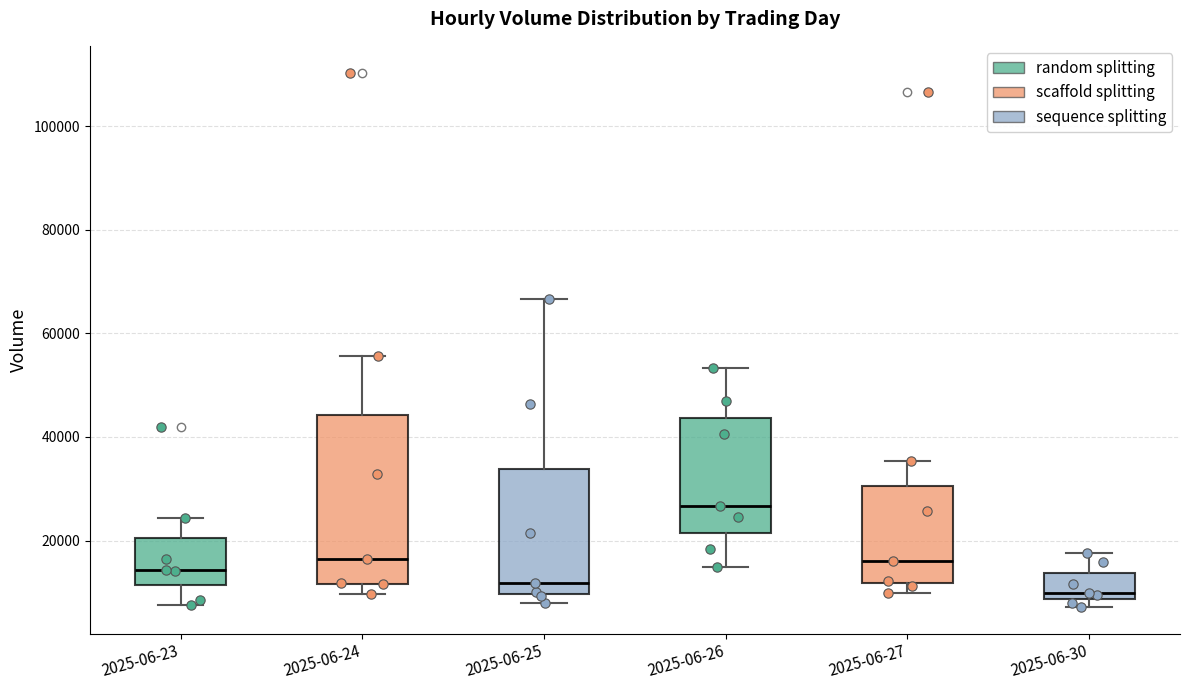

Reading left to right, transcribe this box plot: for each box, give where its median line is, the range the box spans, and where its two whiskers end, as read against the y-axis. The values are not printed on the chart, so give them approximately, as read against the axis.

2025-06-23: median 14000, box 12000 to 20000, whiskers 8000 to 24000
2025-06-24: median 16000, box 12000 to 44000, whiskers 10000 to 56000
2025-06-25: median 12000, box 10000 to 34000, whiskers 8000 to 66000
2025-06-26: median 26000, box 22000 to 44000, whiskers 14000 to 54000
2025-06-27: median 16000, box 12000 to 30000, whiskers 10000 to 36000
2025-06-30: median 10000, box 8000 to 14000, whiskers 8000 (just below the box's lower edge) to 18000